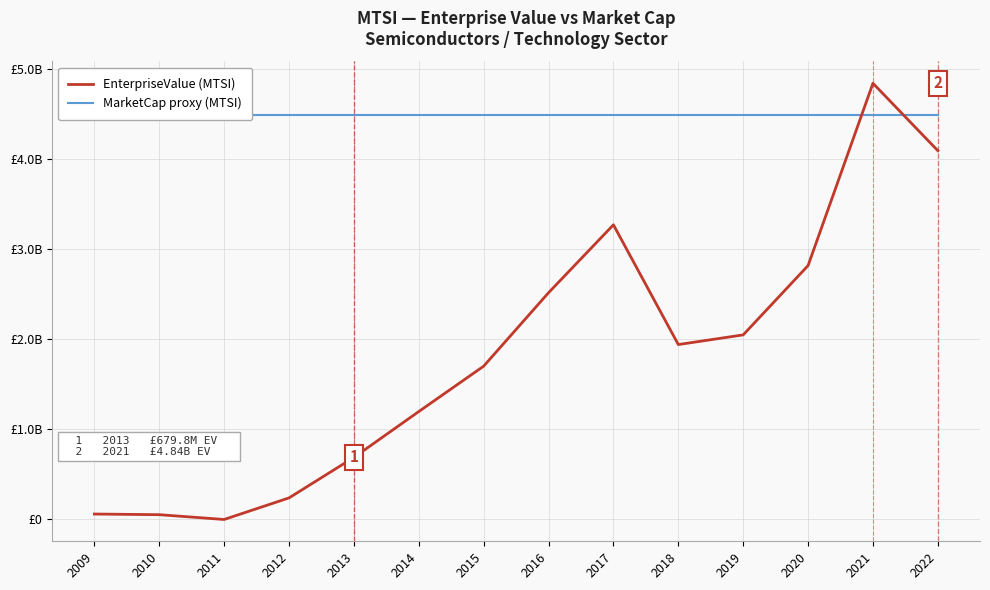

The EnterpriseValue (MTSI) series shows 50733850 at 2009. True or false?

True